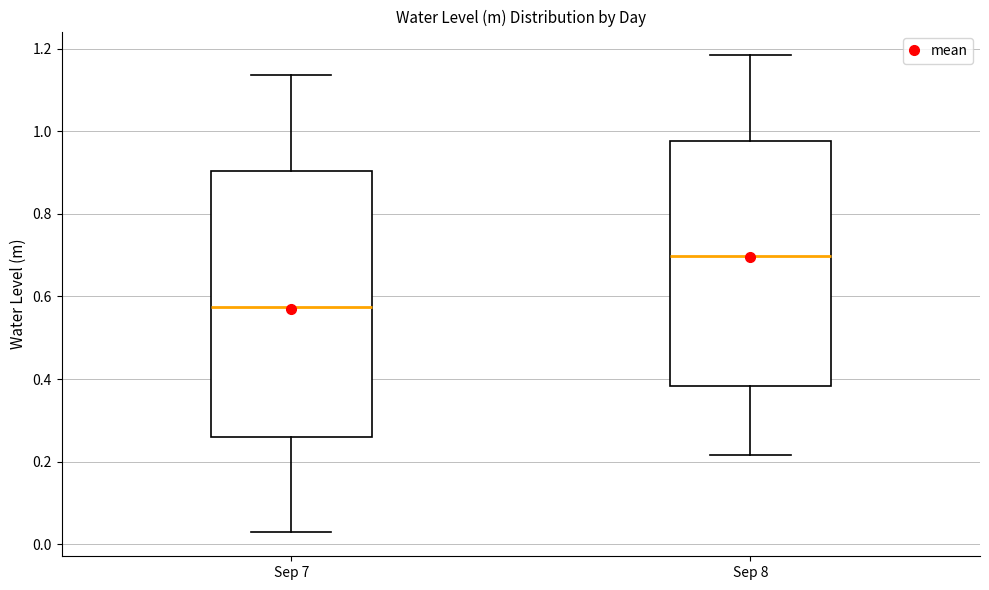

Where is the lower edge of the box for Sep 7 on the y-axis? The values are not printed on the chart, so give them approximately, as read against the axis.

0.26